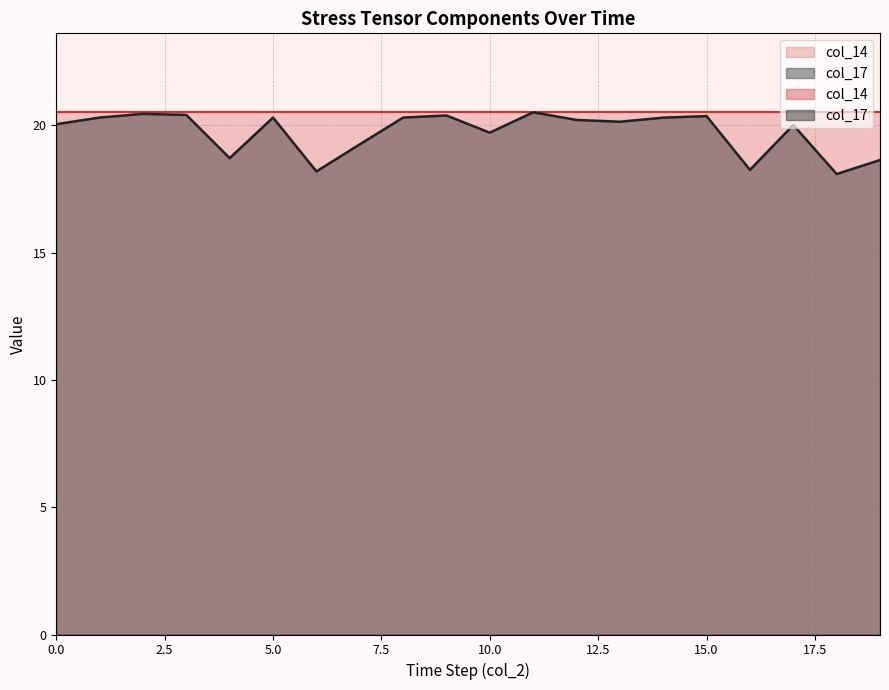

Where is the data nearest to the value 19?

7